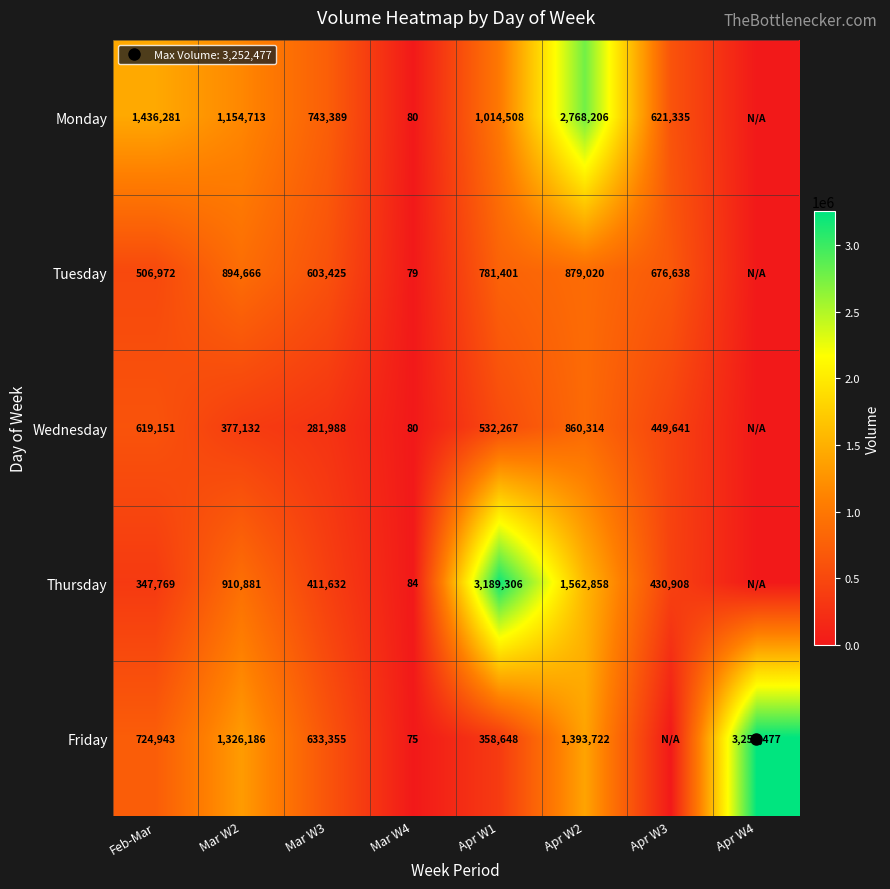

Rank the series at Mar W2 from lowest to highest value.

Wednesday, Tuesday, Thursday, Monday, Friday